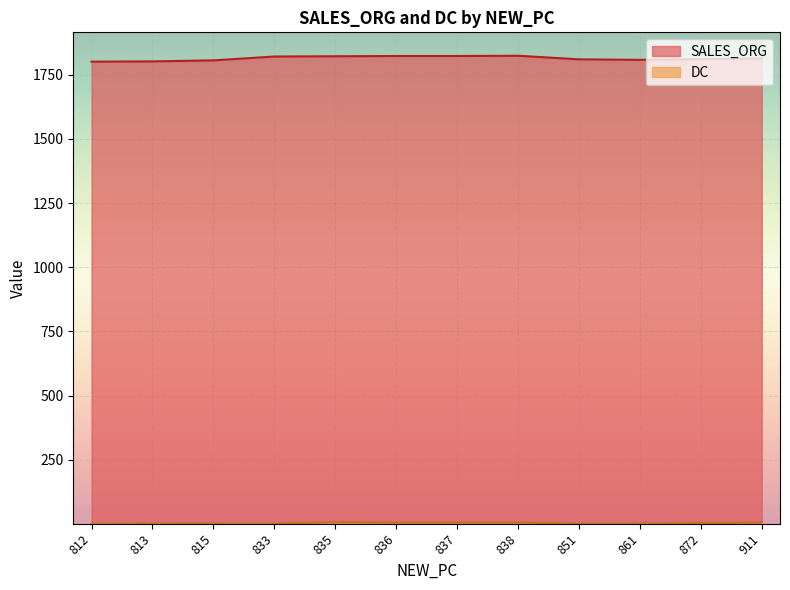

What is the sum of the SALES_ORG values at 813 and 838?

3626.0